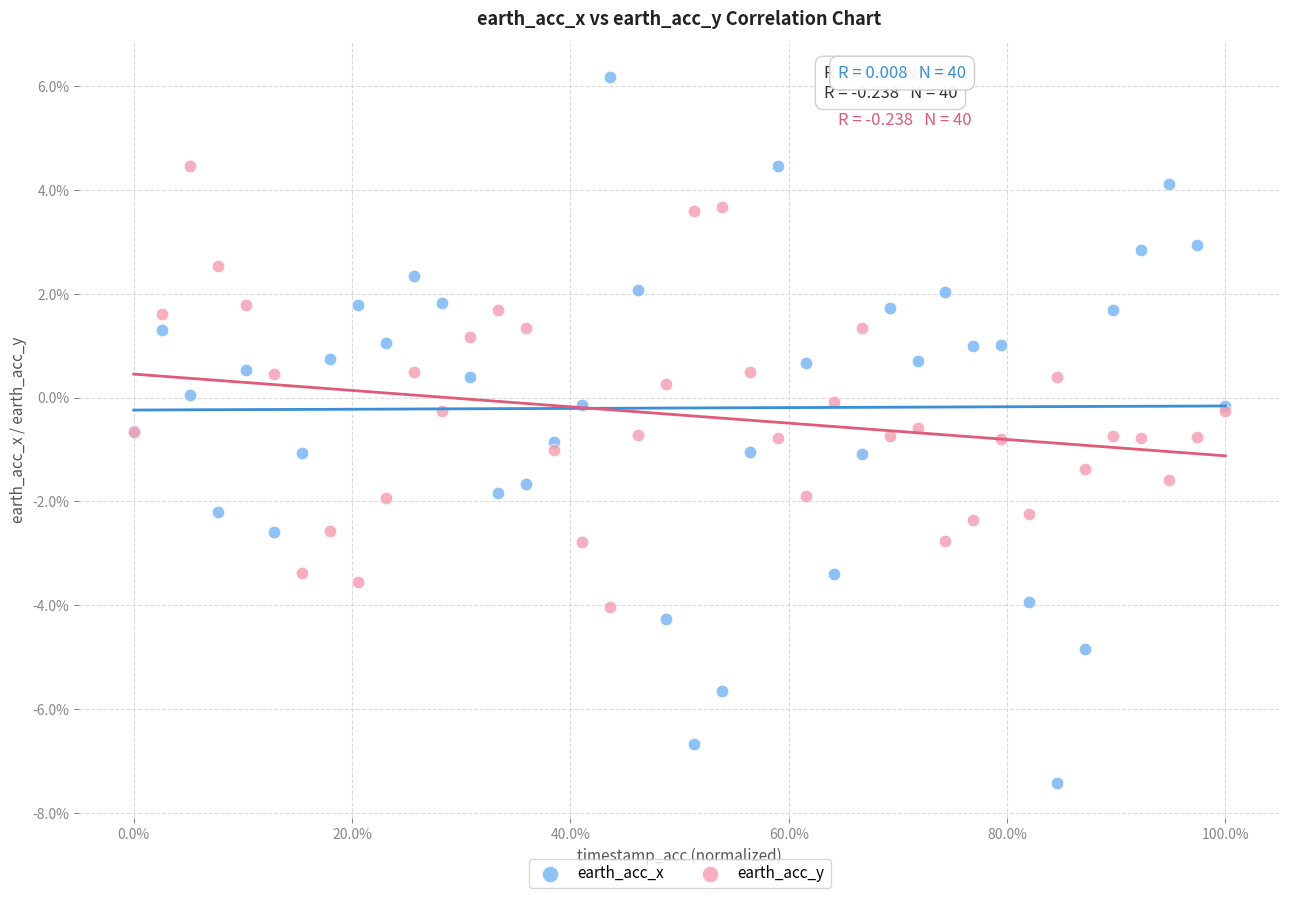

What are all the series names shown in the legend?

earth_acc_x, earth_acc_y